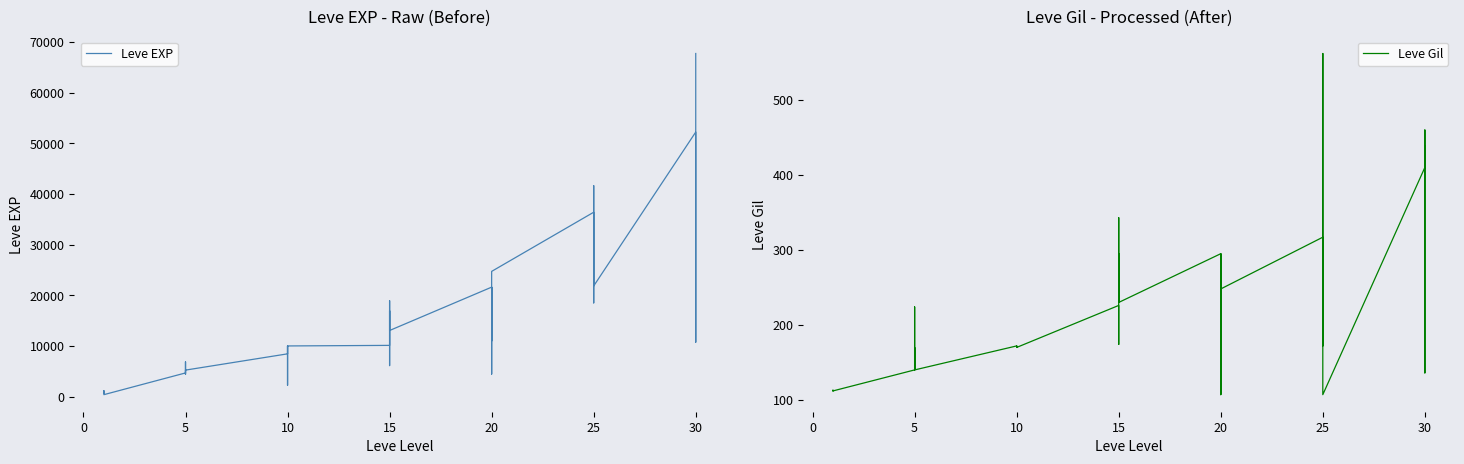

List the series in order of their peak value, lowest first.

Leve Gil, Leve EXP